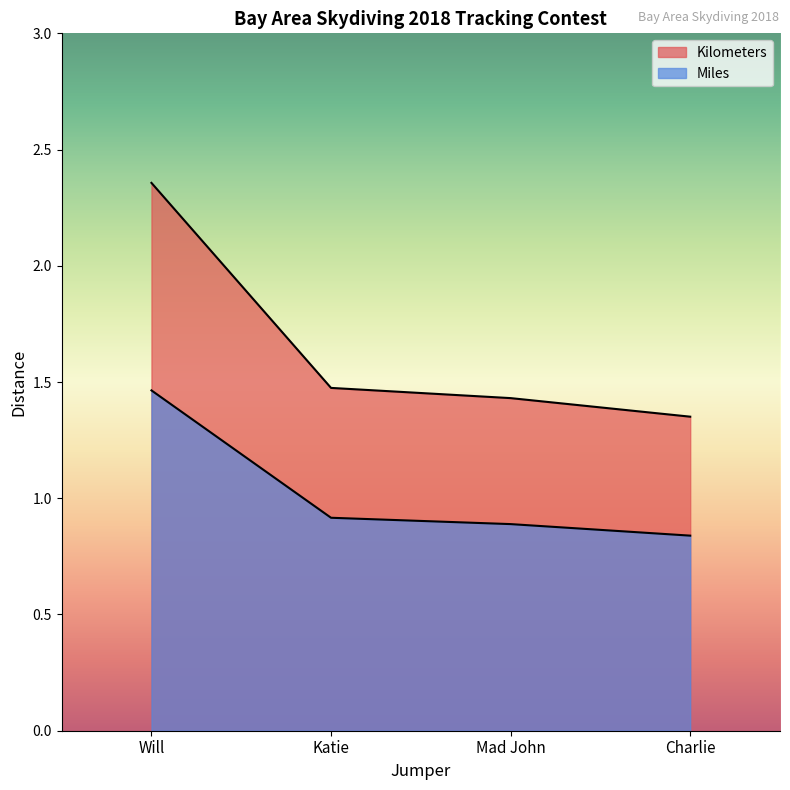

True or false: Miles has more than 1 points higher than both neighbors.

False